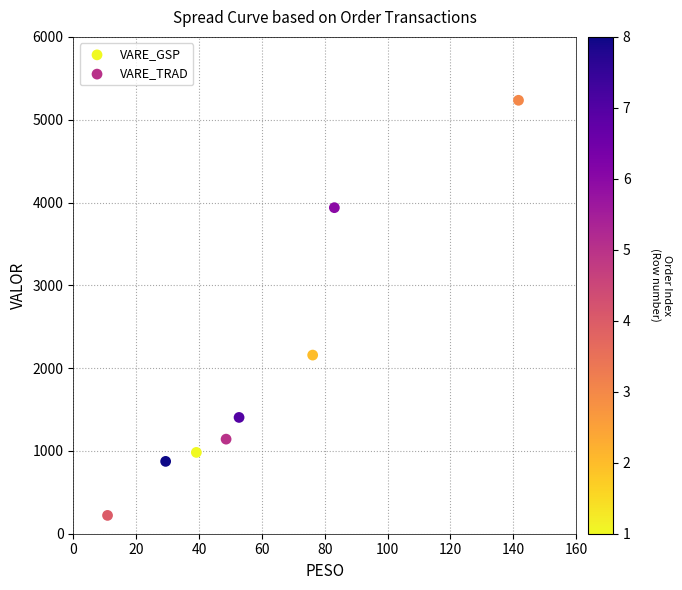

Which series has the widest spread of Y values?

VARE_GSP